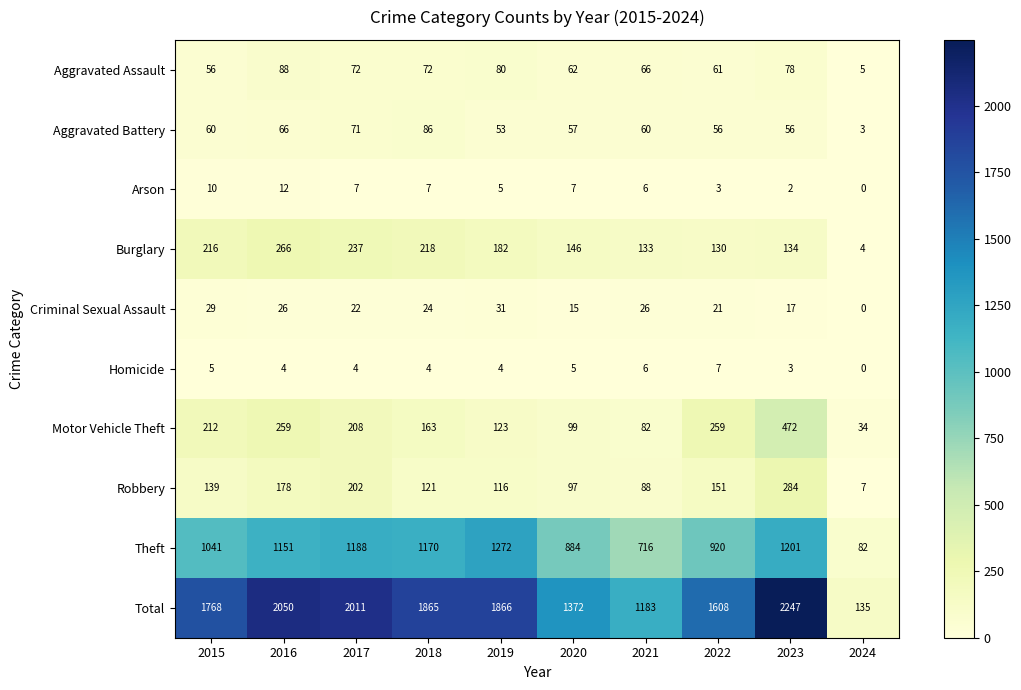

Where does the Criminal Sexual Assault series first go above 24?

2015